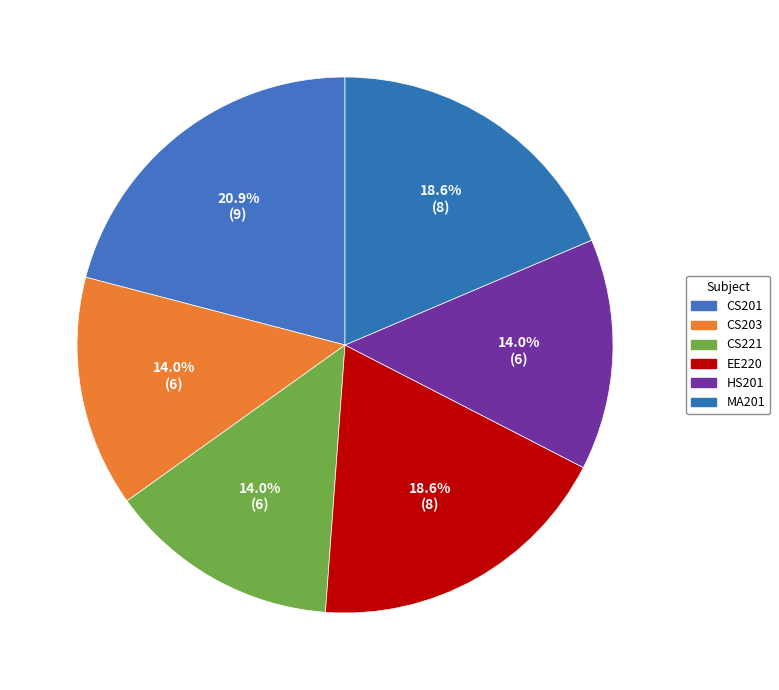

What percentage is the CS203 slice, to the nearest percent?

14%